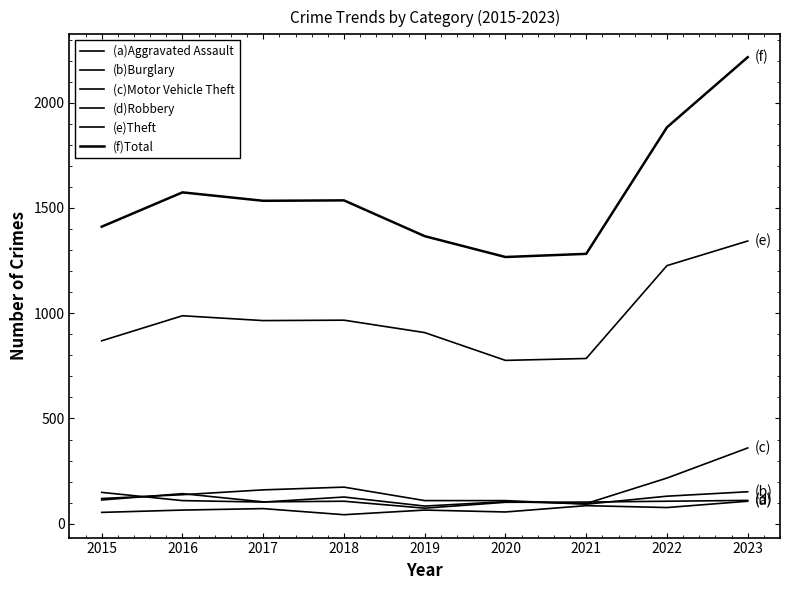

True or false: (b)Burglary and (a)Aggravated Assault cross at least once.

False